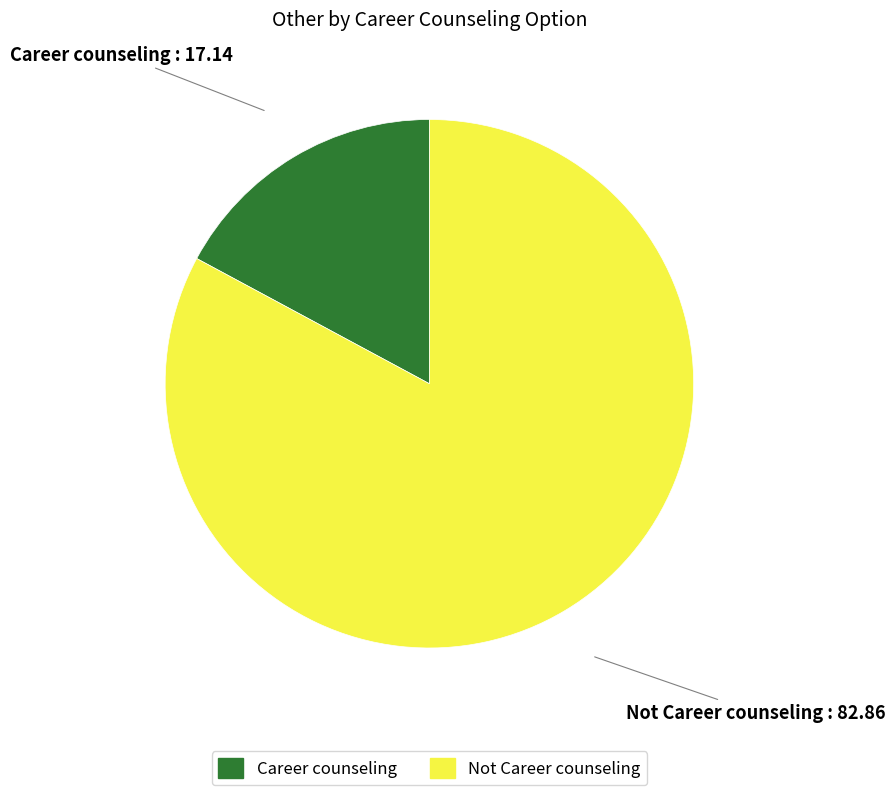

True or false: Not Career counseling accounts for 77% of the total.

False